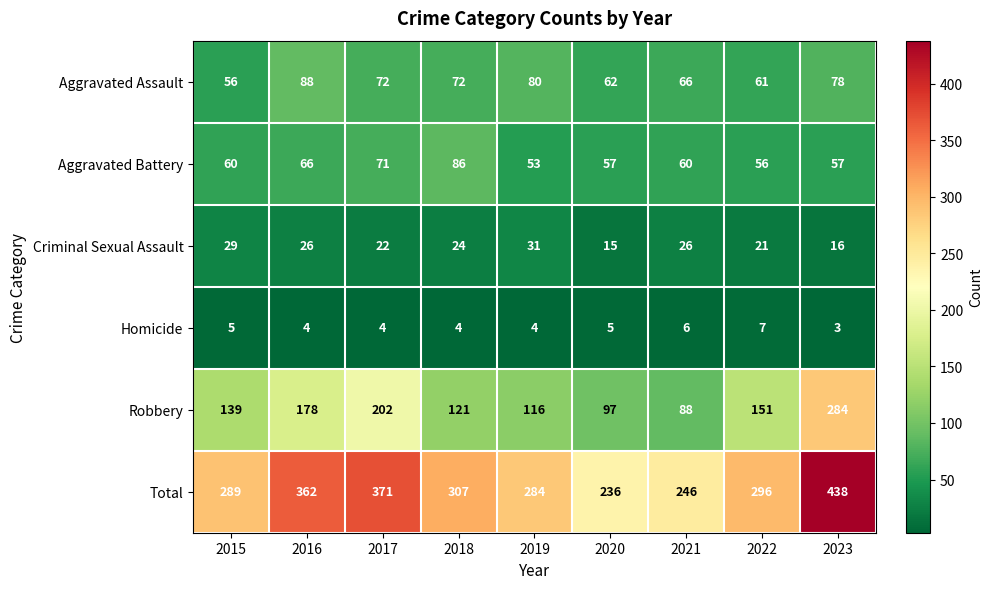

What value does the Robbery series have at 2016, to the nearest 50?

200